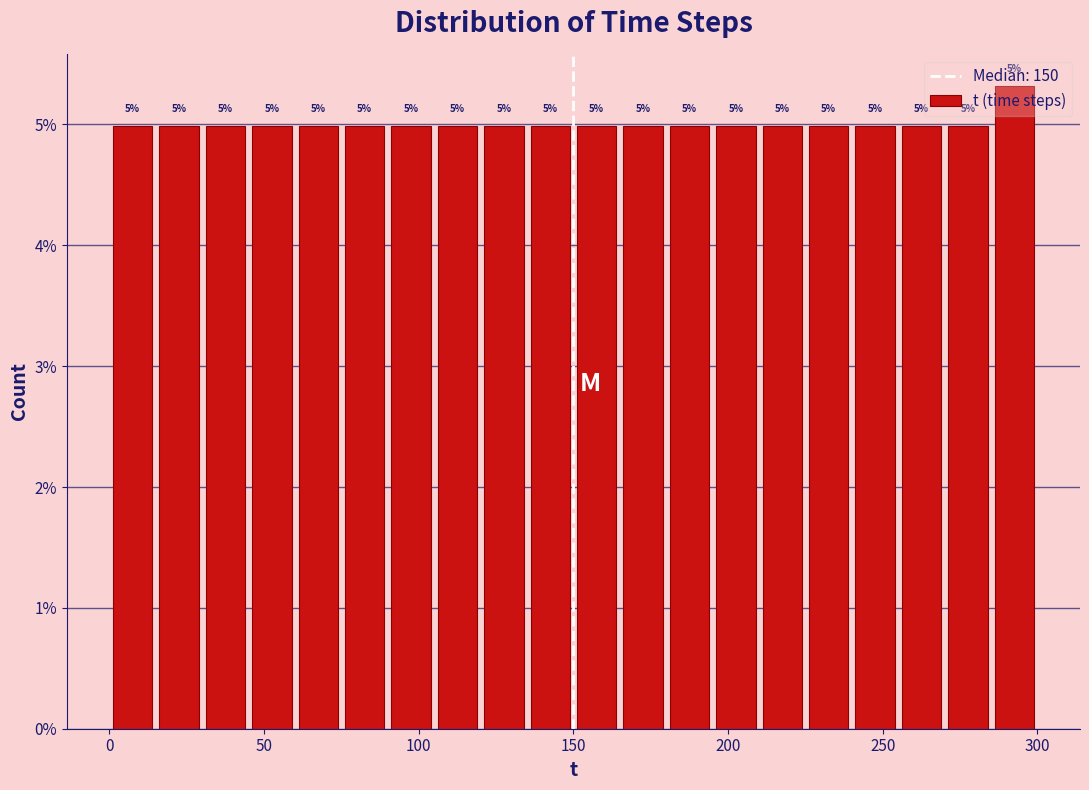

Around what value on the x-axis is the tallest bar? Give the approximate position of its centre, as read against the axis.

295